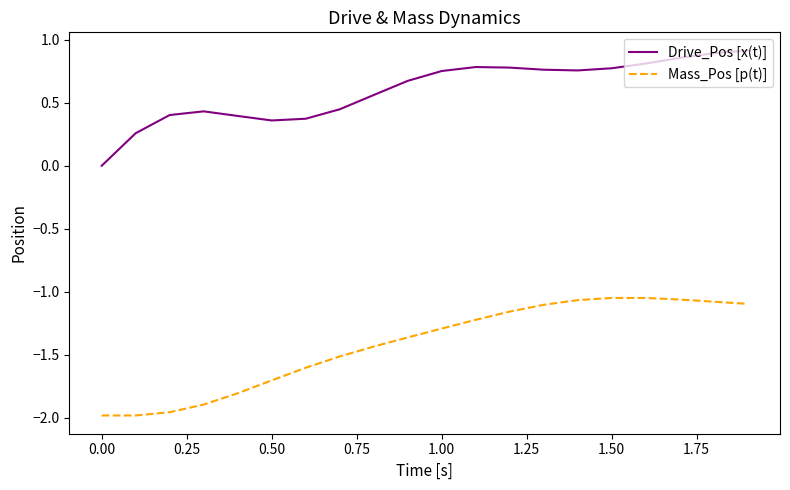

Which series has the widest spread of values?

Mass_Pos [p(t)]